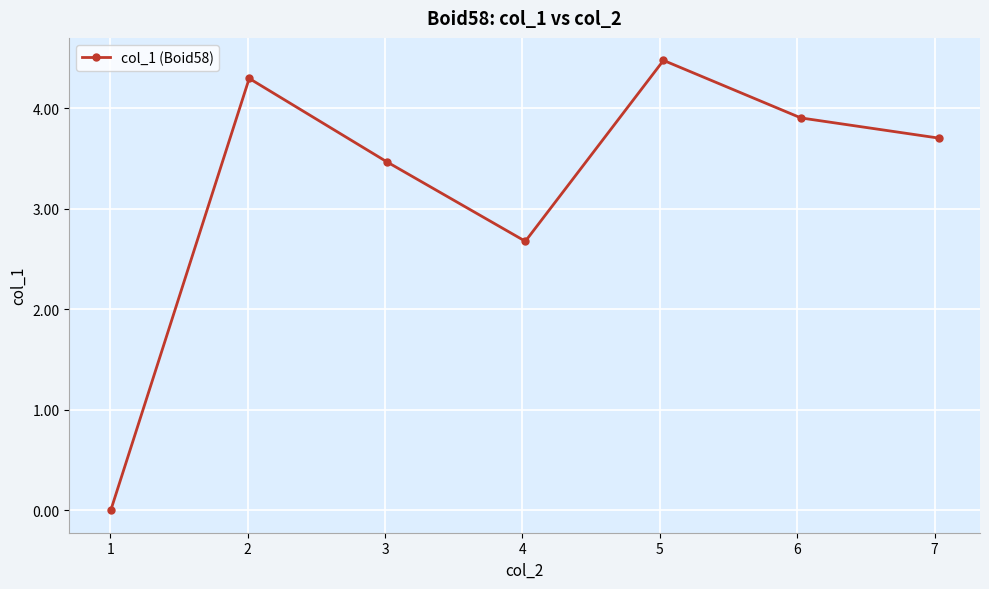

What is the greatest value displayed?

4.5